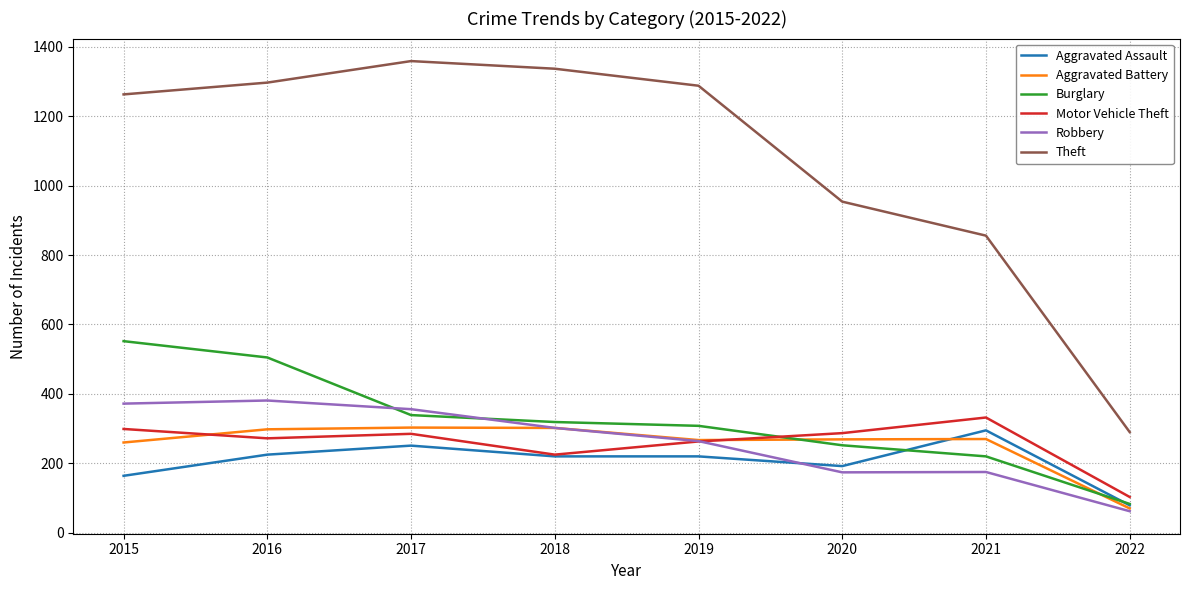

The Burglary series shows 83 at 2022. True or false?

True